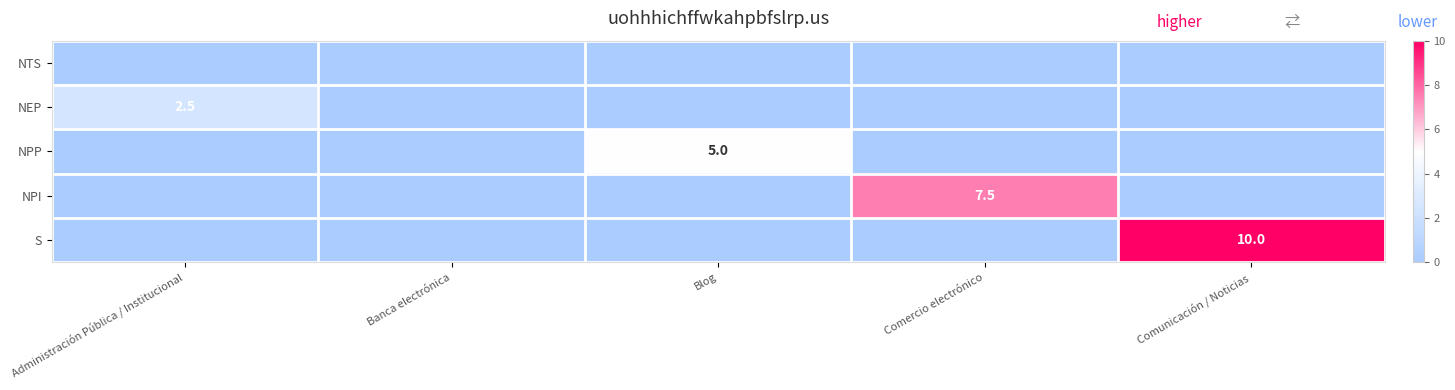

Is it true that NPI equals 10.1 at Comercio electrónico?

False